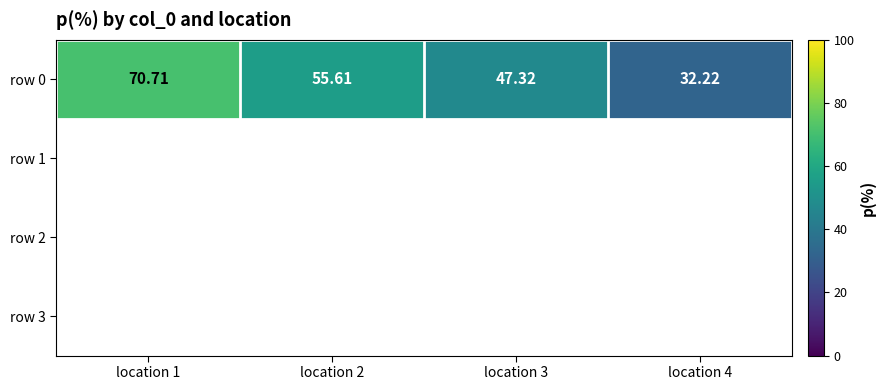

What is the change in value from location 3 to location 4?

-15.1